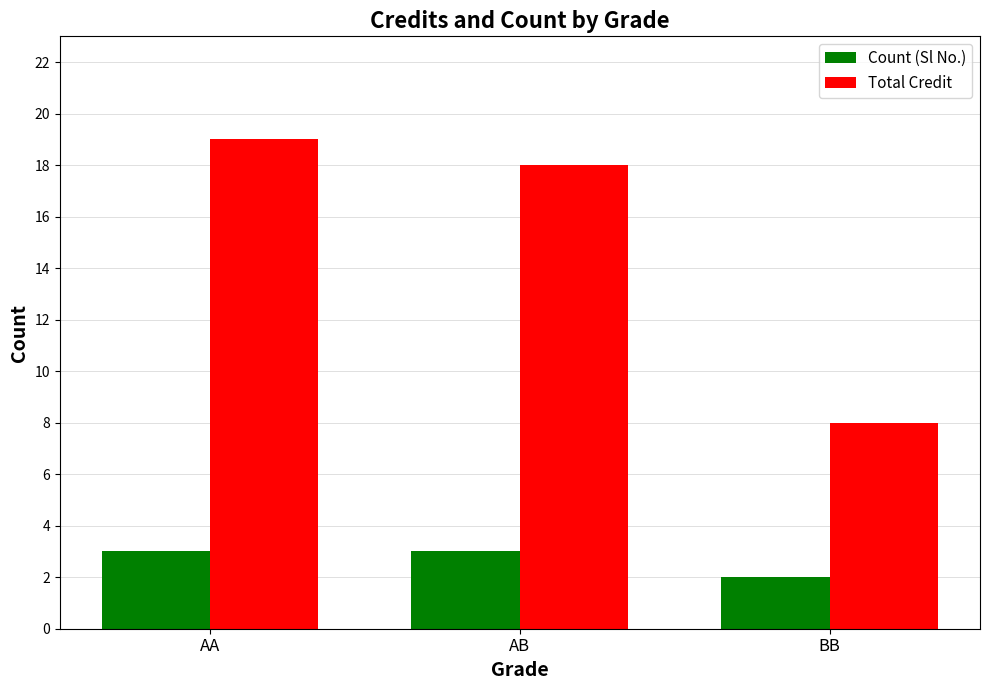

What are all the series names shown in the legend?

Count (Sl No.), Total Credit